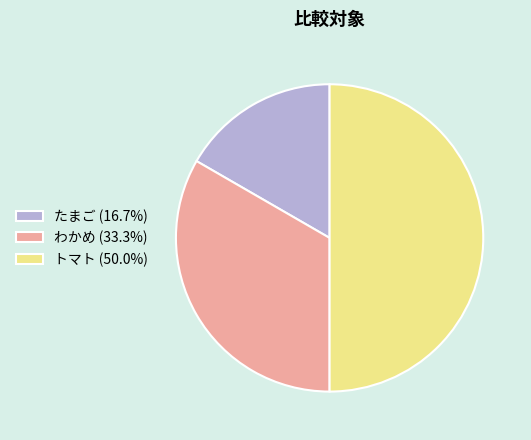

What is the ratio of the value at たまご (16.7%) to the value at トマト (50.0%)?

0.3